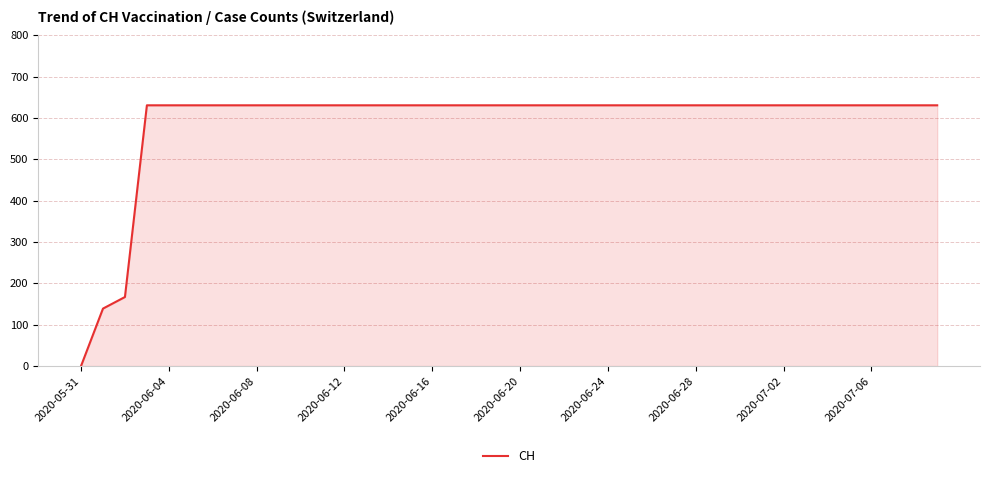

What is the greatest value displayed?

631